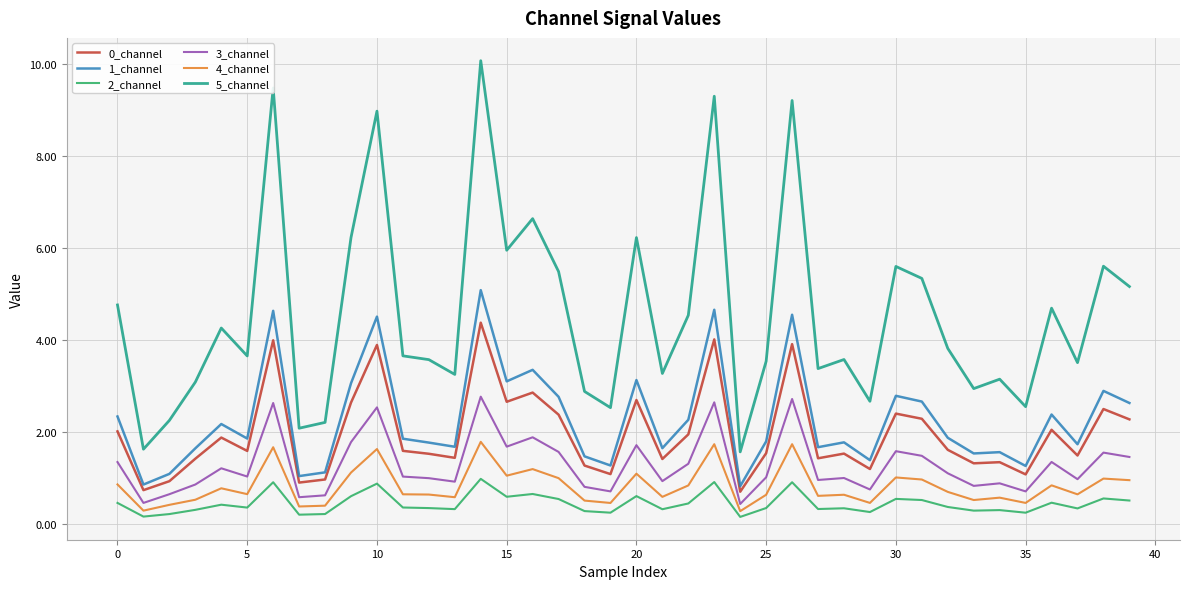

What is the maximum value for 1_channel?

5.1